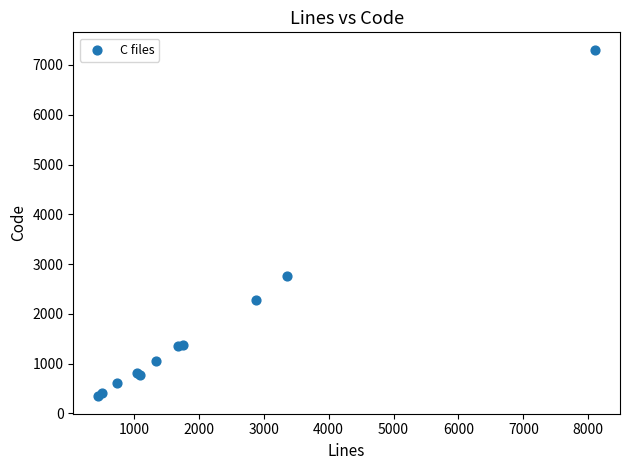

What Y value in the scatter plot is closest to 3825?

2759